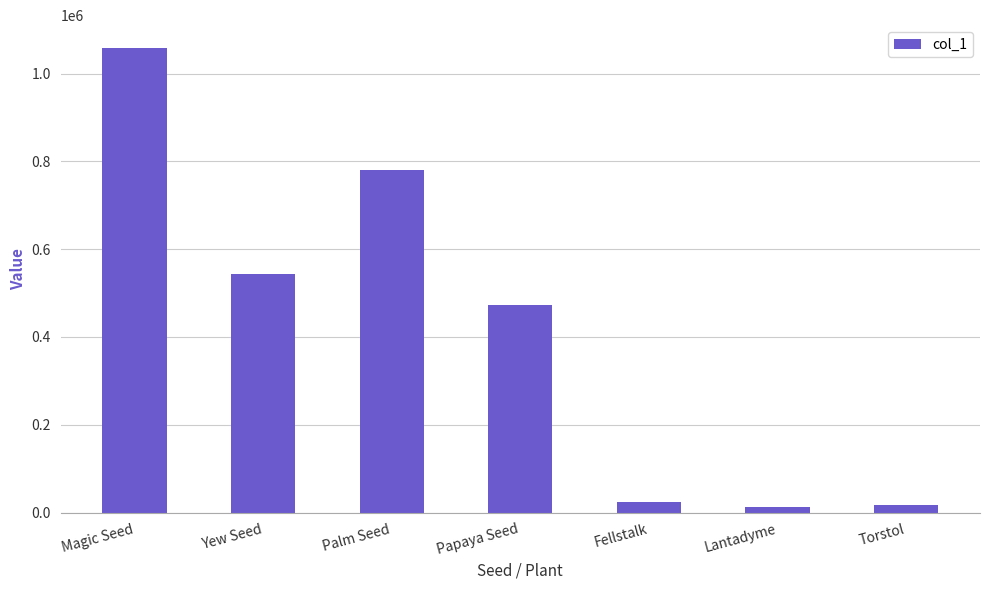

How many data points does each series have?

7